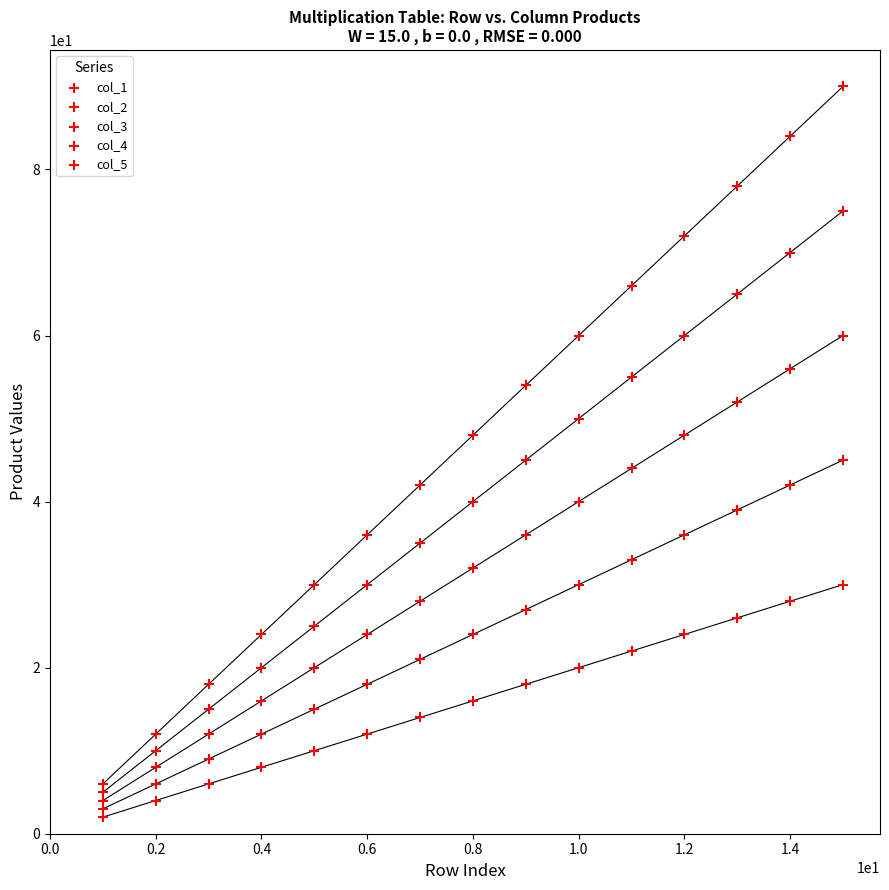

How many points are shown in the scatter plot?

75